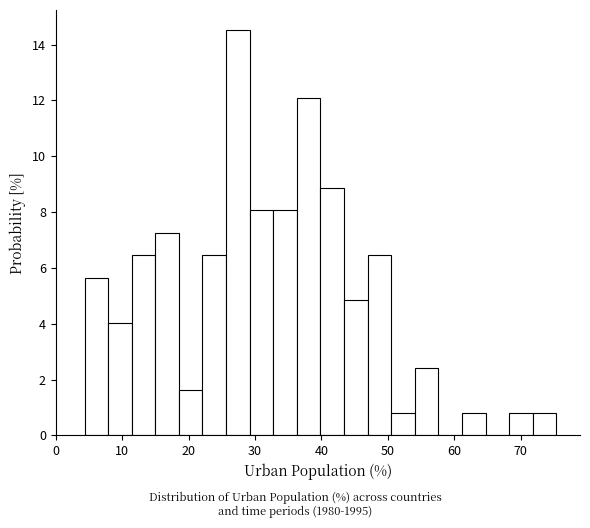

Around what value on the x-axis is the tallest bar? Give the approximate position of its centre, as read against the axis.

27